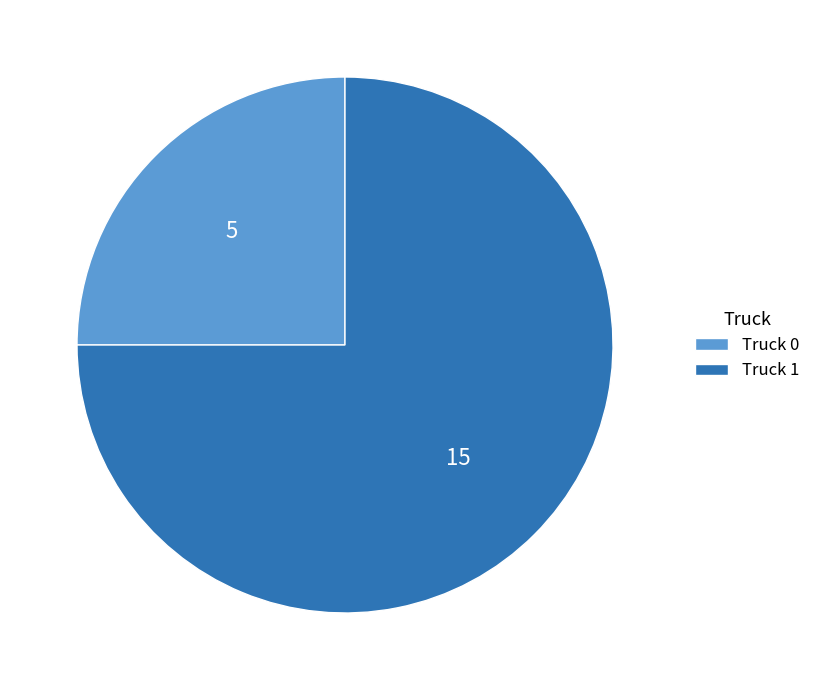

Combined, do Truck 1 and Truck 0 account for over 50%?

Yes